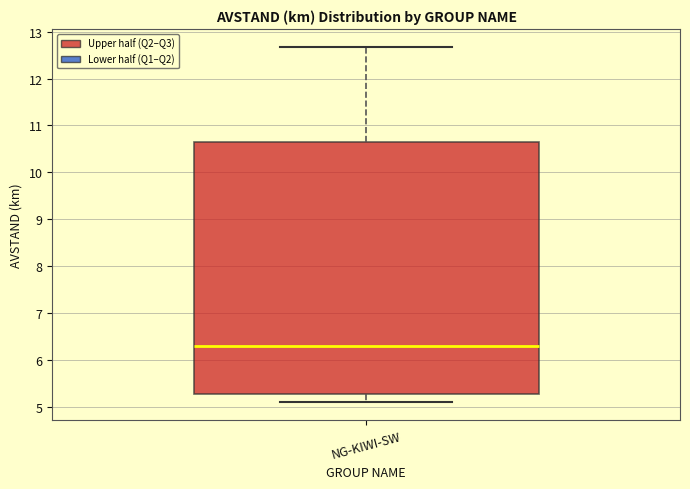

Transcribe this box plot: give where the median line is, the range the box spans, and where the two whiskers end, as read against the y-axis. The values are not printed on the chart, so give them approximately, as read against the axis.

median 6.3, box 5.3 to 10.6, whiskers 5.1 to 12.7